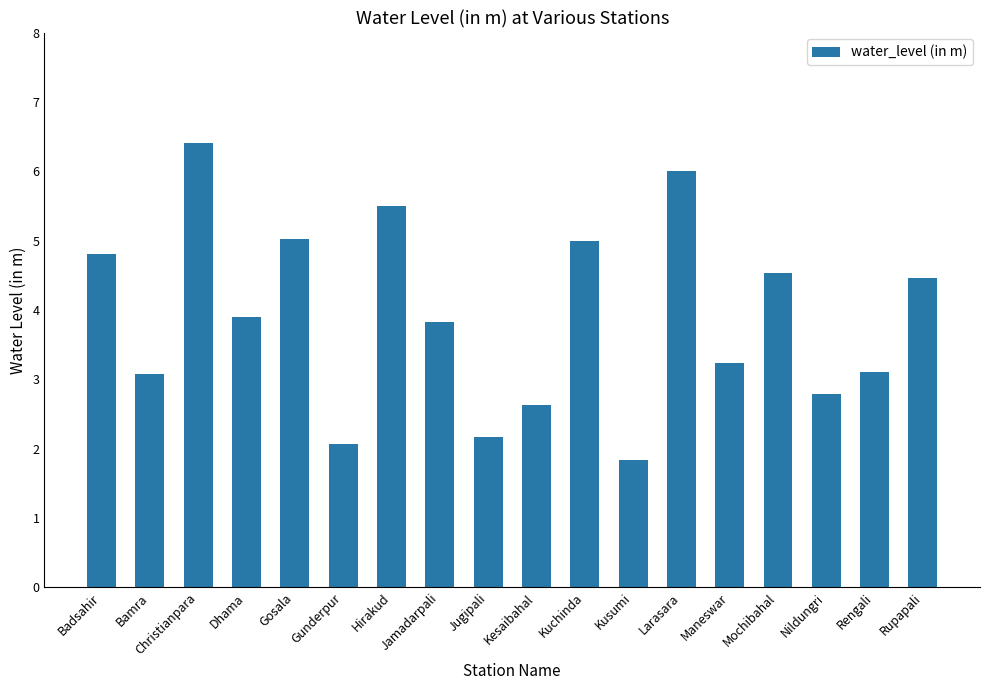

What is the ratio of the value at Bamra to the value at Badsahir?

0.6